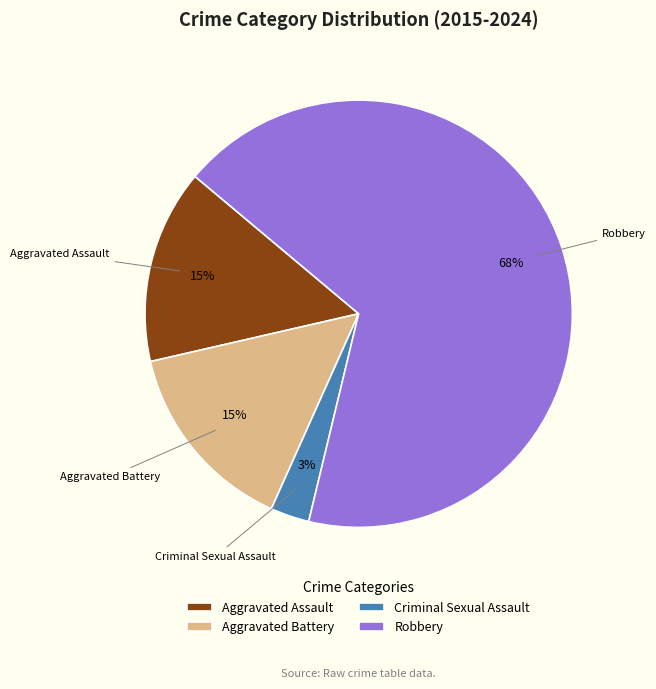

Which has a higher value, Criminal Sexual Assault or Aggravated Battery?

Aggravated Battery